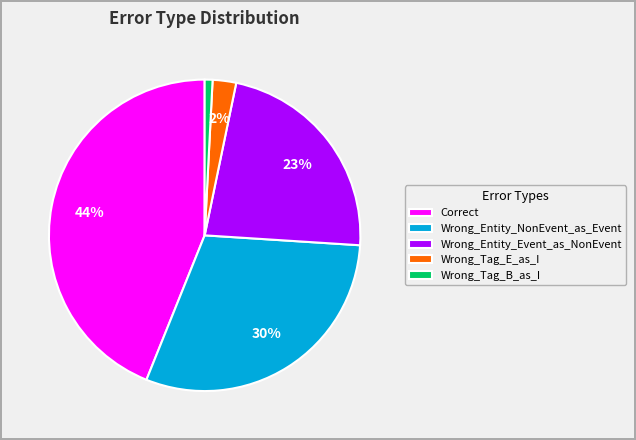

How many slices are in this pie chart?

5